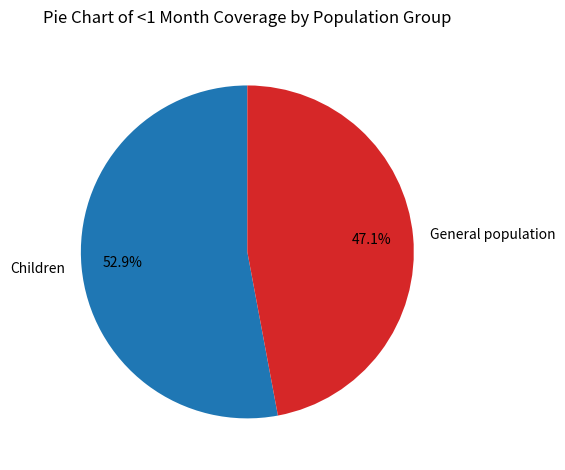

Rank the categories by value from lowest to highest.

General population, Children